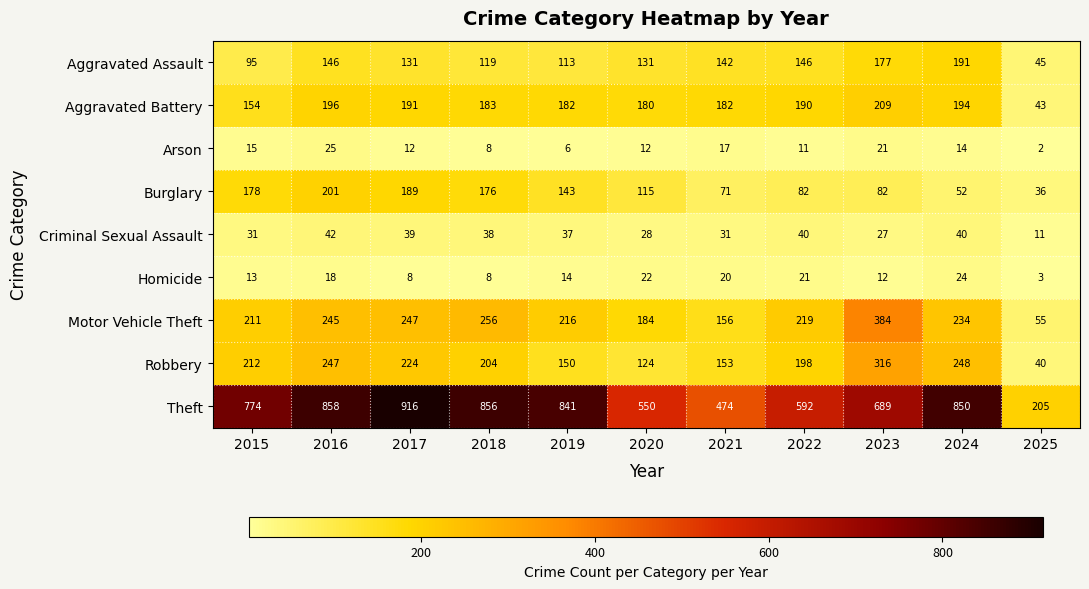

What is the sum of all Burglary values?

1325